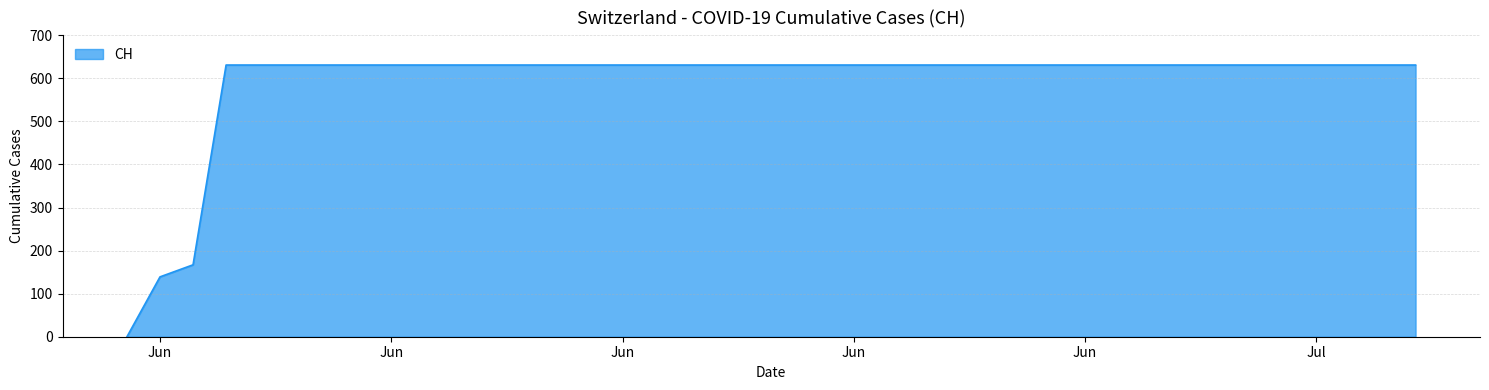

What is the maximum value shown in the chart?

631